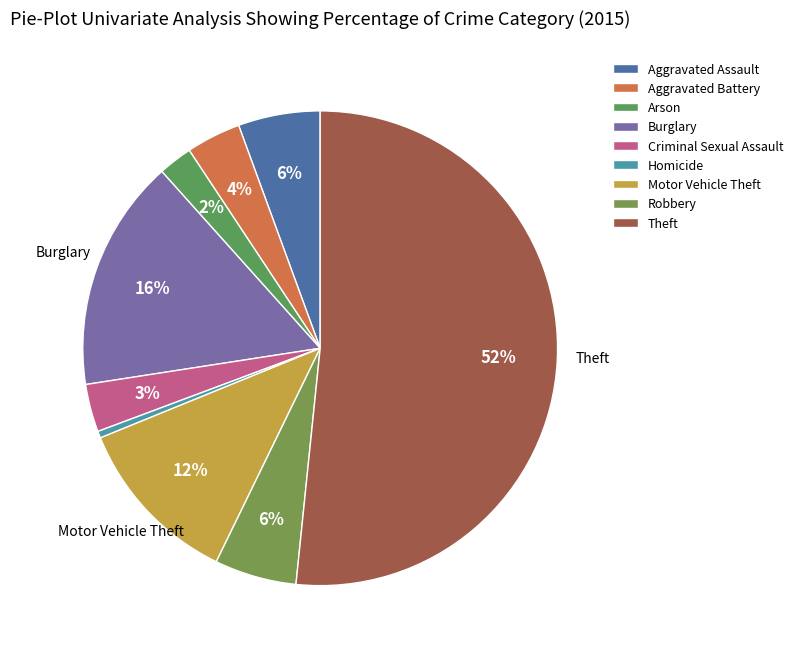

Between Theft and Aggravated Battery, which is larger?

Theft